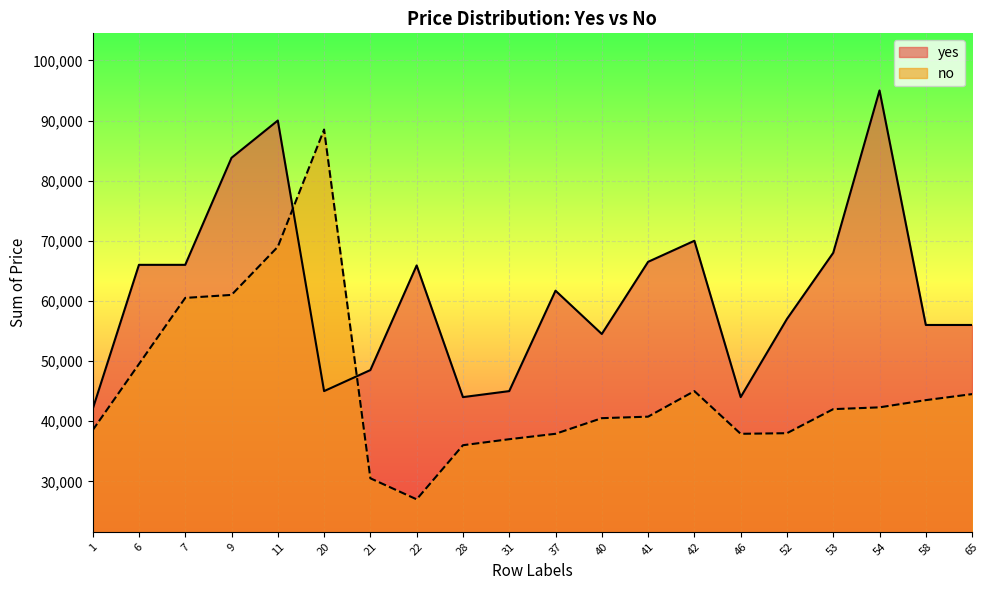

How many series are shown in this chart?

2